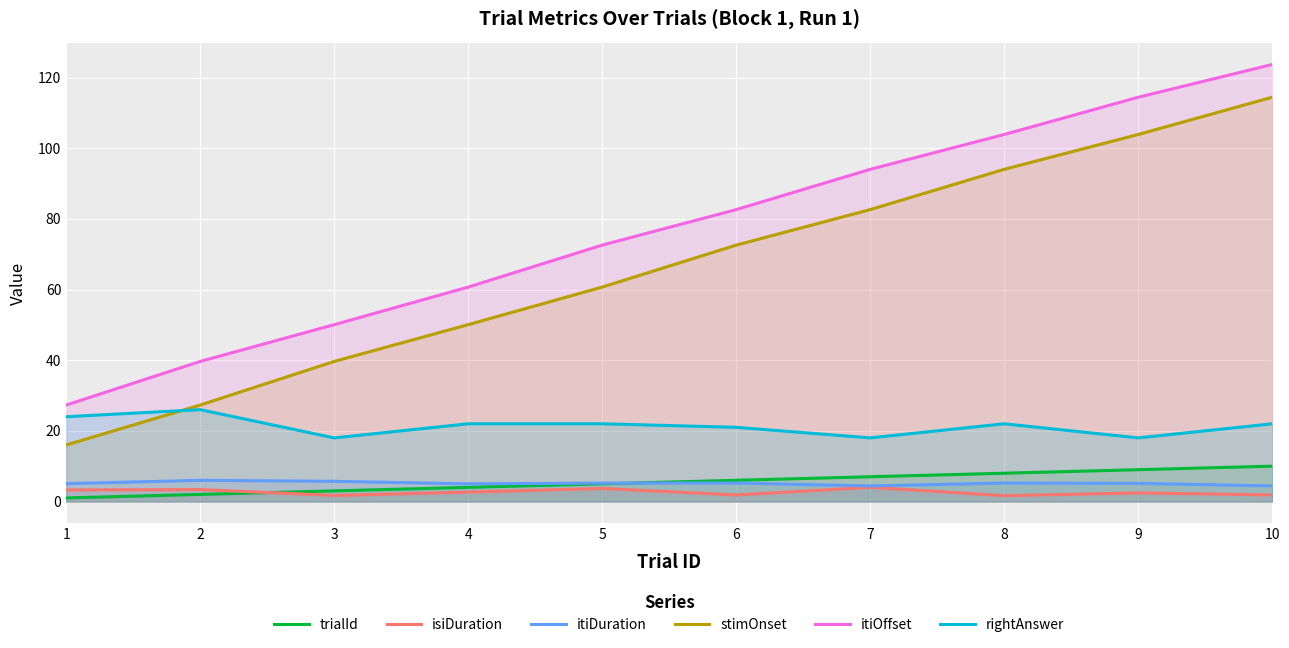

Reading left to right, extract all data points from this chart.

trialId: 1=1.0	2=2.0	3=3.0	4=4.0	5=5.0	6=6.0	7=7.0	8=8.0	9=9.0	10=10.0
isiDuration: 1=3.3	2=3.4	3=1.7	4=2.6	5=3.7	6=1.8	7=4.0	8=1.6	9=2.4	10=1.9
itiDuration: 1=5.1	2=6.0	3=5.7	4=5.0	5=5.2	6=5.2	7=4.4	8=5.2	9=5.1	10=4.4
stimOnset: 1=16.0	2=27.3	3=39.7	4=50.1	5=60.7	6=72.6	7=82.7	8=94.1	9=103.9	10=114.5
itiOffset: 1=27.3	2=39.7	3=50.1	4=60.7	5=72.6	6=82.7	7=94.1	8=103.9	9=114.5	10=123.7
rightAnswer: 1=24.0	2=26.0	3=18.0	4=22.0	5=22.0	6=21.0	7=18.0	8=22.0	9=18.0	10=22.0